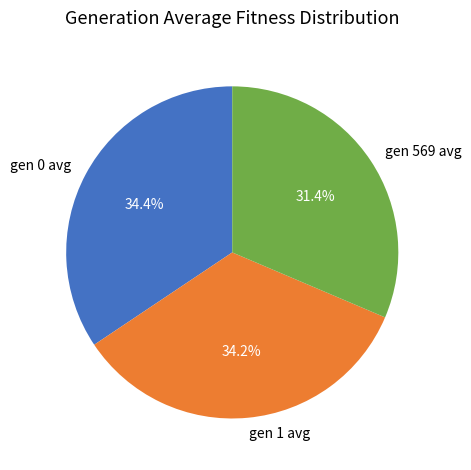

Which category has the smallest portion of the pie?

gen 569 avg